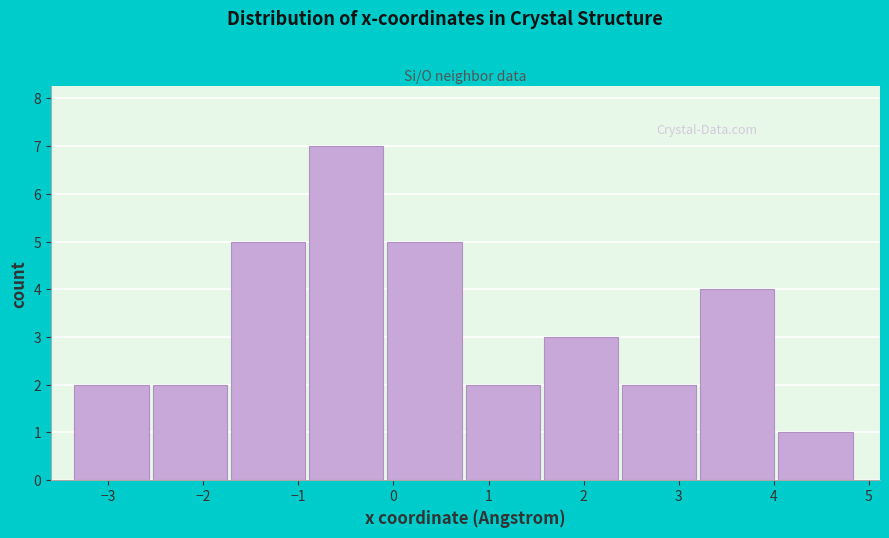

Reading left to right, list every bar in this chart as the range it spans on the x-axis followed by its height. Neither the bar edges nor the heights are printed on the chart, so give them approximately, as read against the axes.

-3.4 to -2.5: 2
-2.5 to -1.7: 2
-1.7 to -0.9: 5
-0.9 to -0.1: 7
-0.1 to 0.8: 5
0.8 to 1.6: 2
1.6 to 2.4: 3
2.4 to 3.2: 2
3.2 to 4.0: 4
4.0 to 4.9: 1